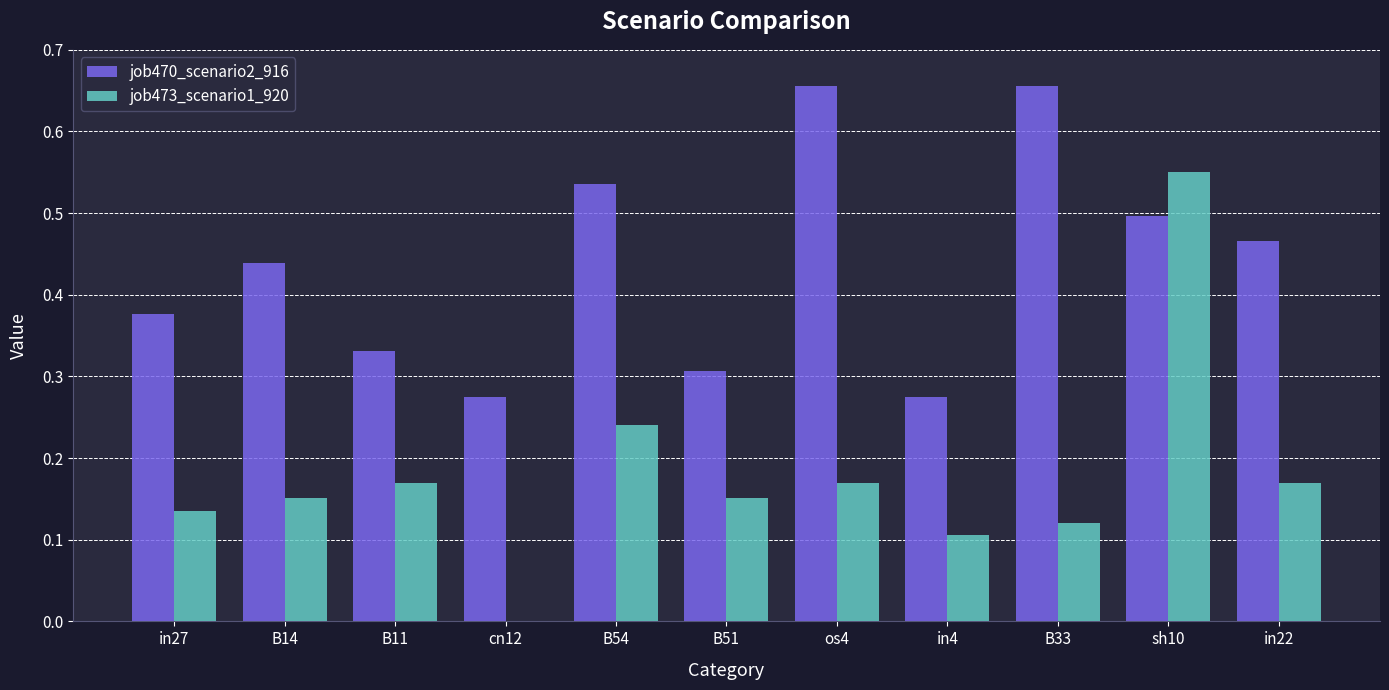

Which series has the largest range (max minus min)?

job473_scenario1_920